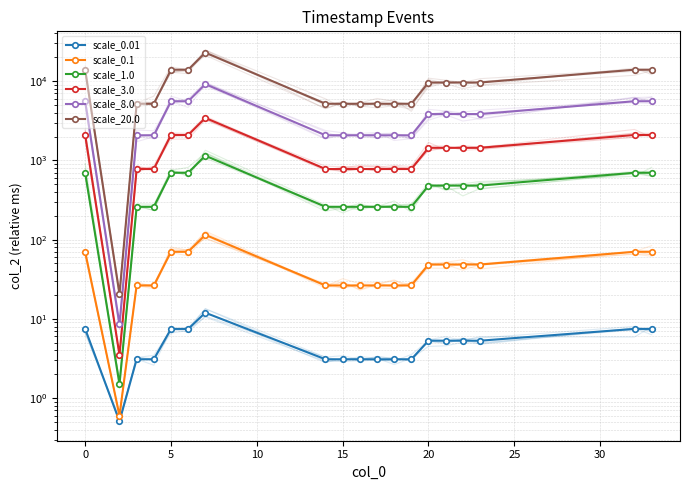

How many data points in scale_0.1 are above 48?

10